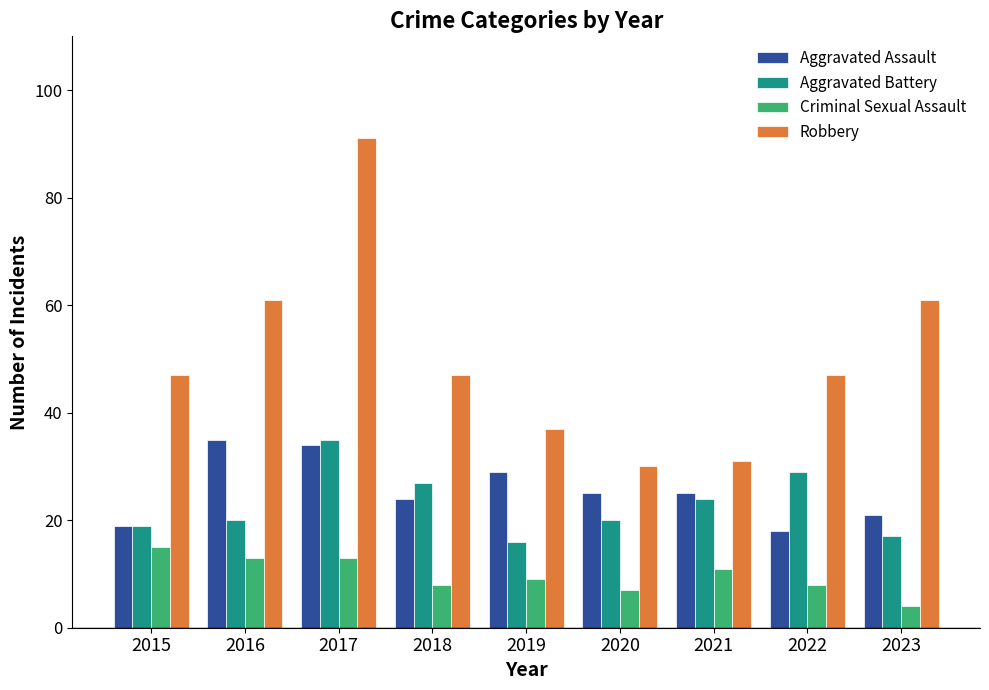

What is the smallest value displayed?

4